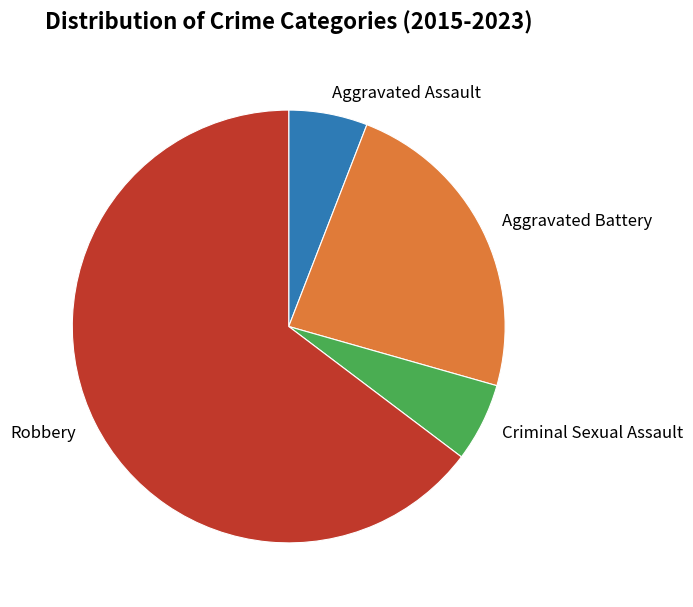

Do Aggravated Assault and Criminal Sexual Assault together represent more than half of the pie?

No